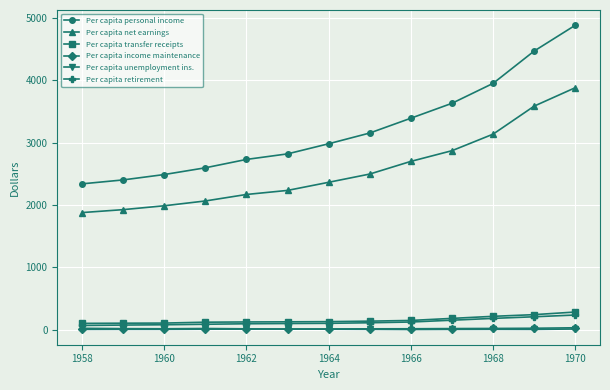

What are all the series names shown in the legend?

Per capita personal income, Per capita net earnings, Per capita transfer receipts, Per capita income maintenance, Per capita unemployment ins., Per capita retirement